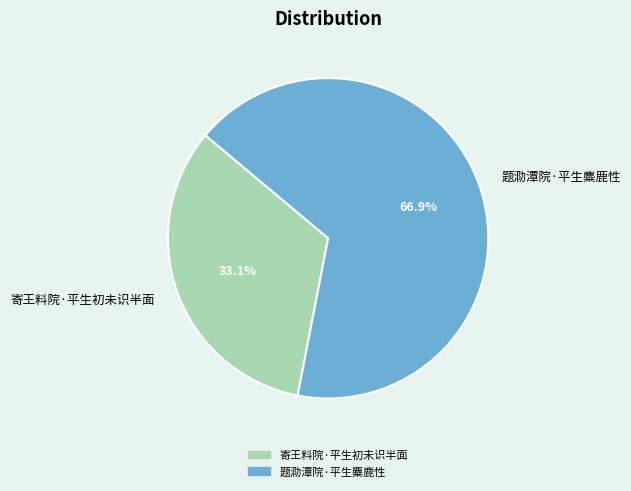

Do 题泐潭院·平生麋鹿性 and 寄王料院·平生初未识半面 together represent more than half of the pie?

Yes